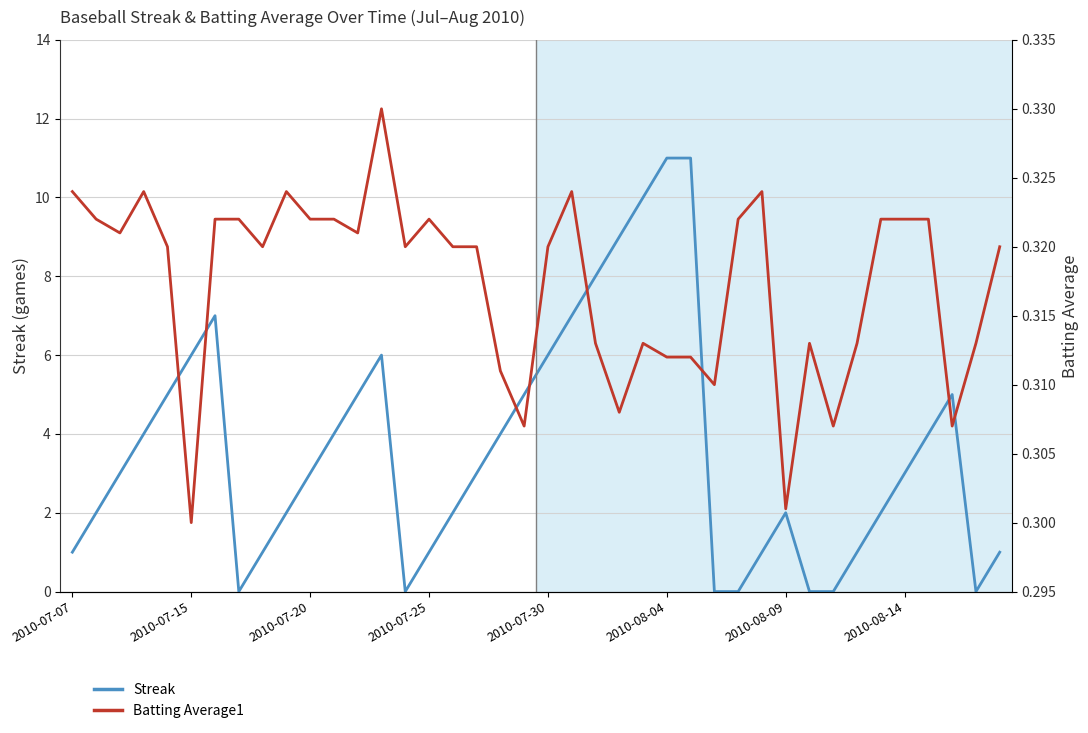

True or false: Streak has more than 2 interior local peaks.

True